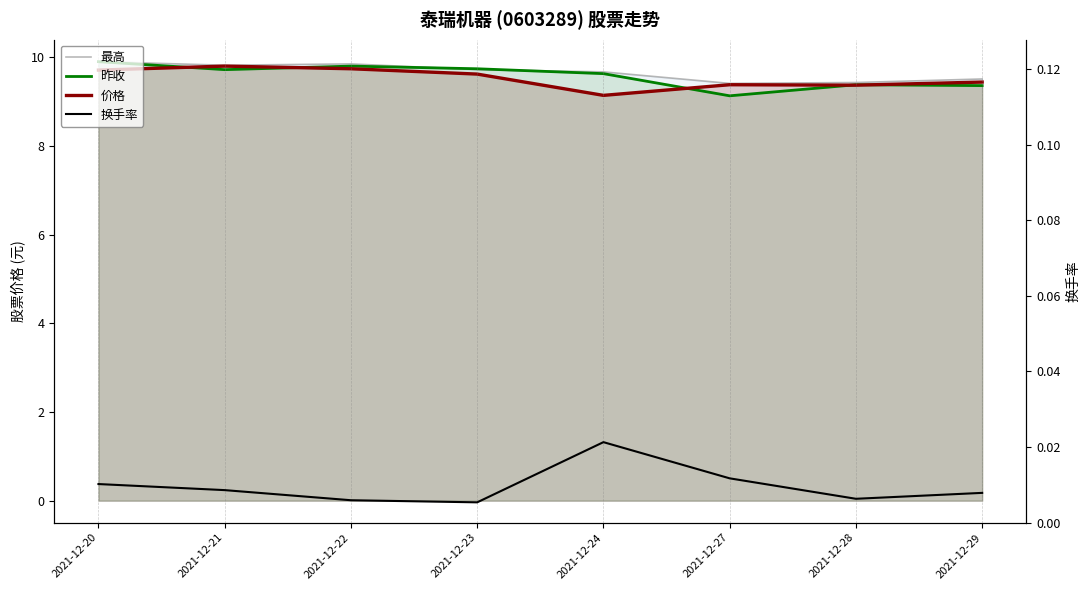

Which series changed the most between 2021-12-20 and 2021-12-28?

昨收